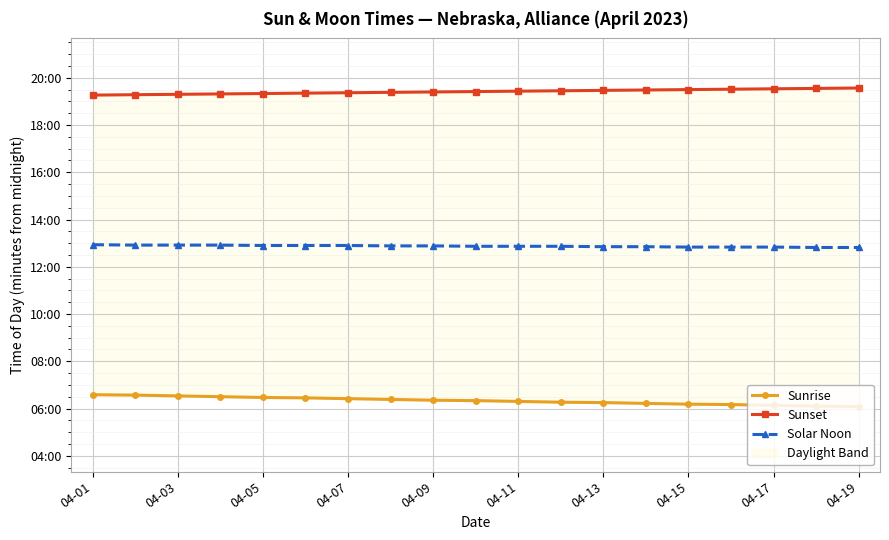

What is the value of the Solar Noon point at the 16th from the left?

770